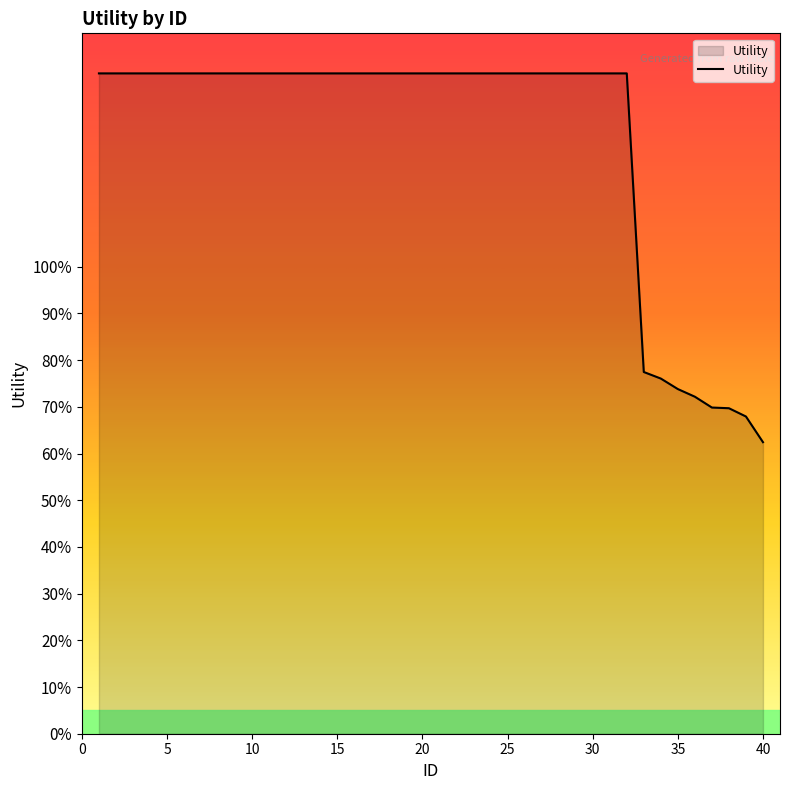

Does the chart display data point markers on the line(s)?

No